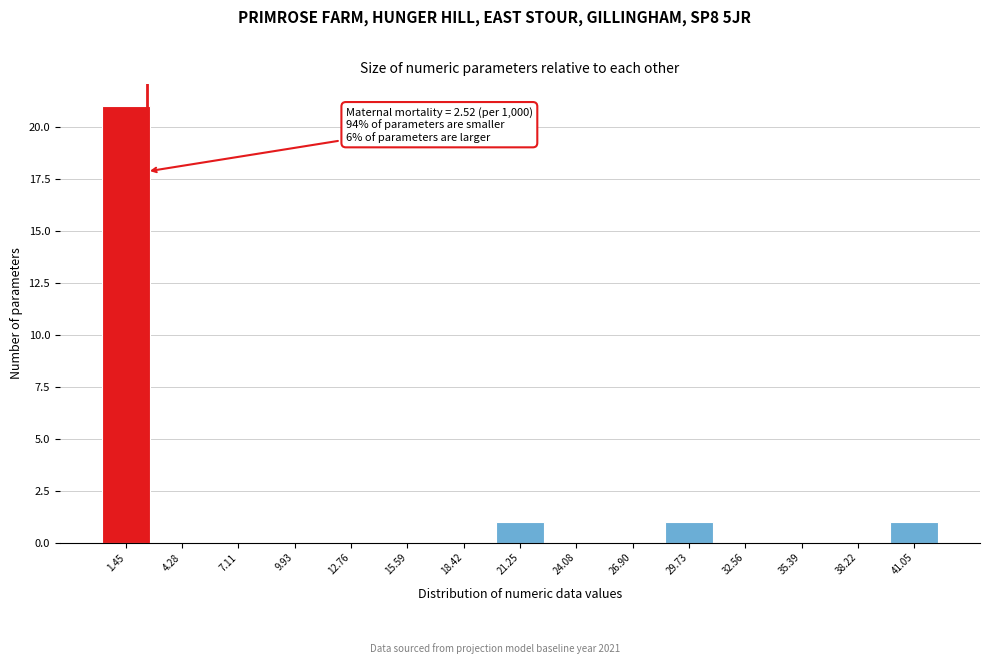

Which range on the x-axis has the tallest bar?

0.0 to 3.0